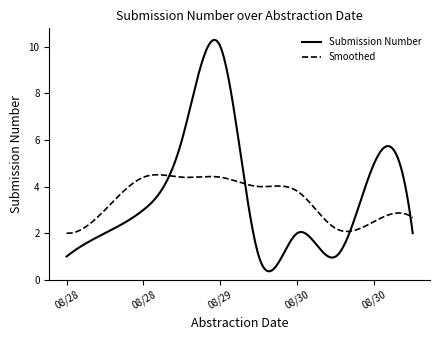

Which series has the widest spread of values?

Submission Number